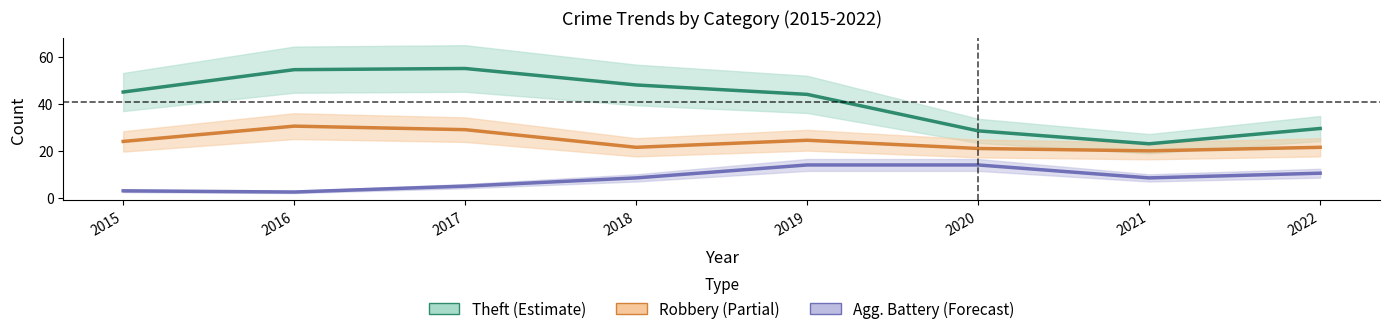

What is the sum of the Robbery (Partial) values at 2017 and 2018?

50.5